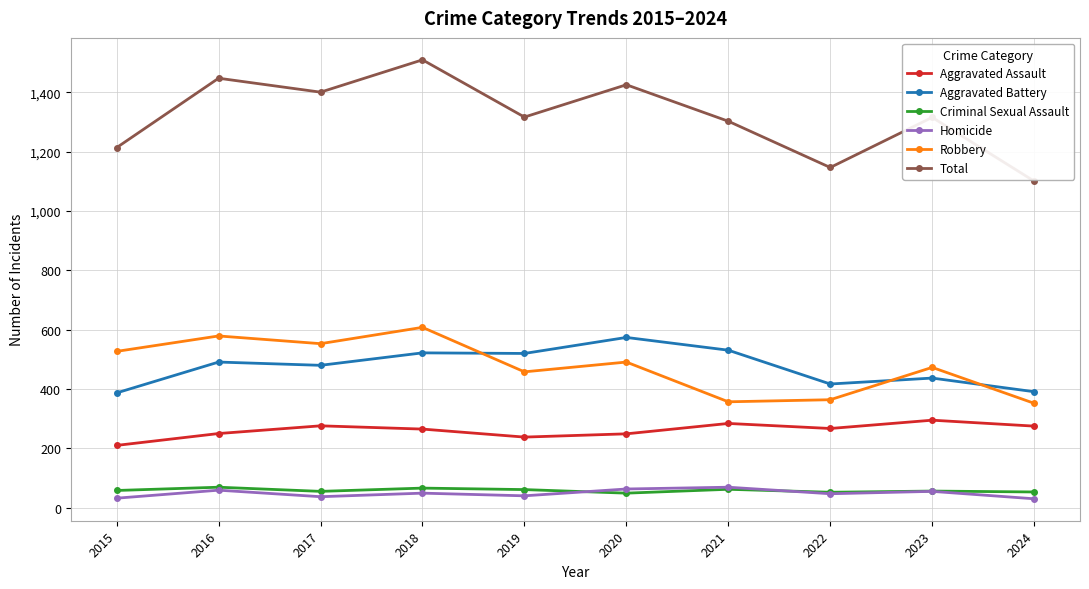

What value does the Homicide series have at 2017?

37